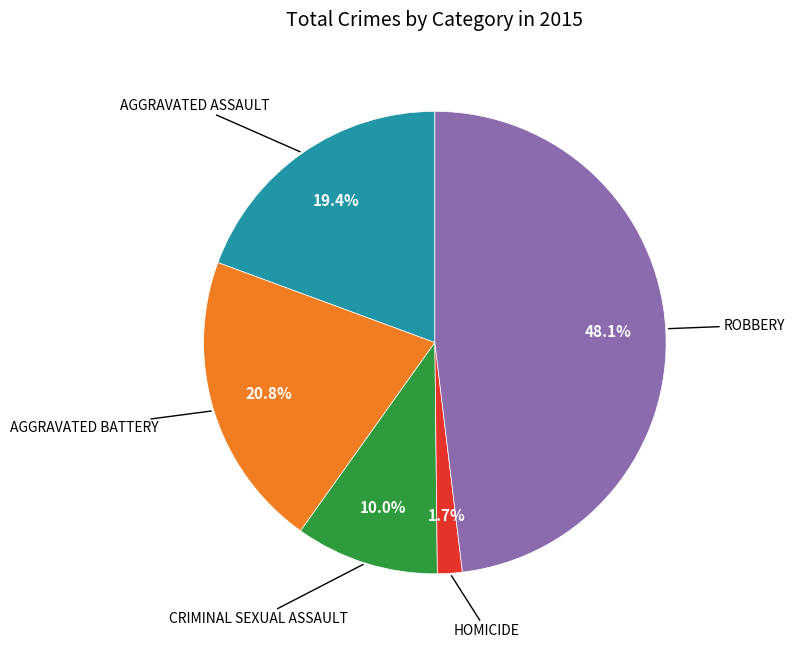

Is there a majority slice in this chart?

No